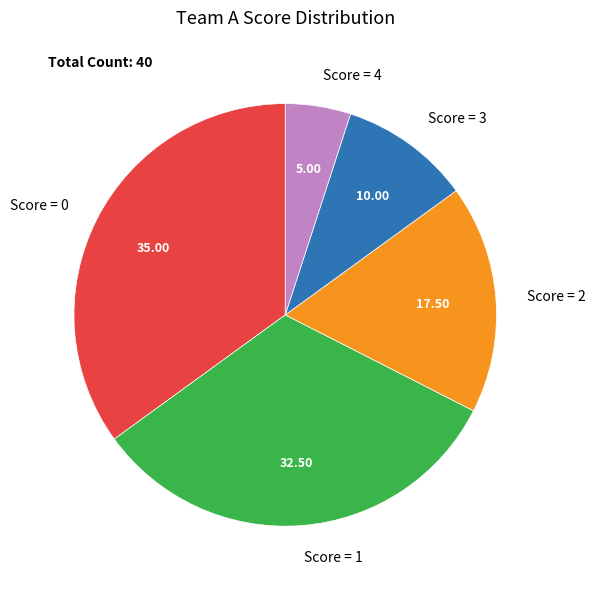

What is the smallest slice in the pie chart?

Score = 4